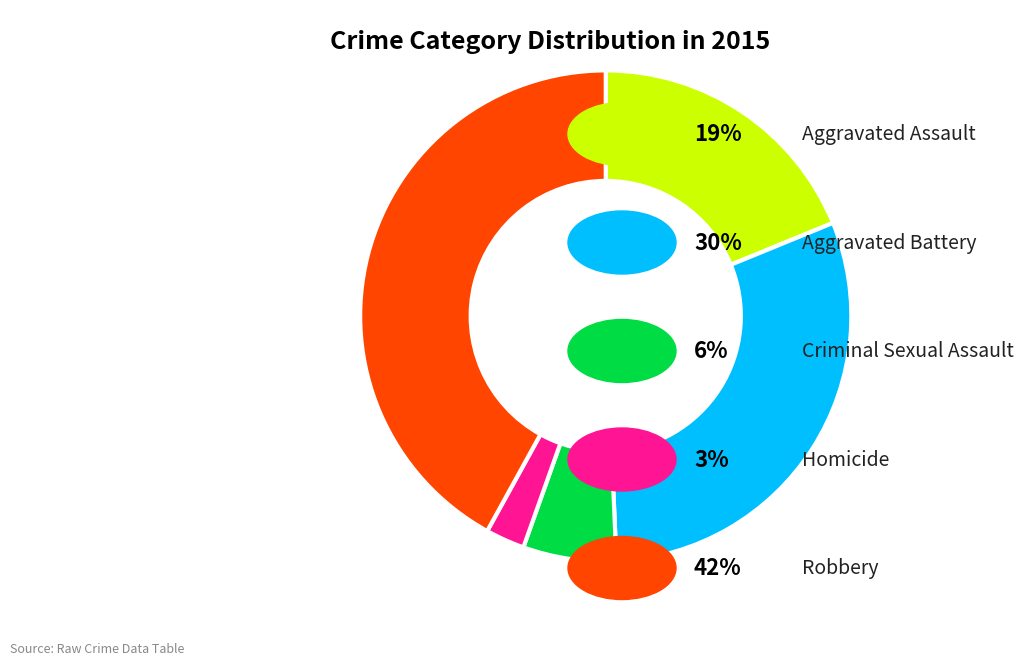

Is there a majority slice in this chart?

No